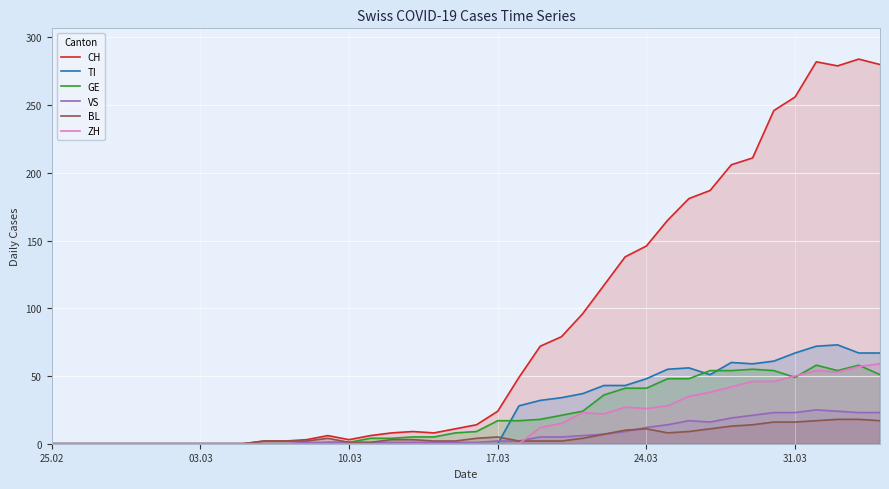

The GE series shows 1 at 10.03. True or false?

True